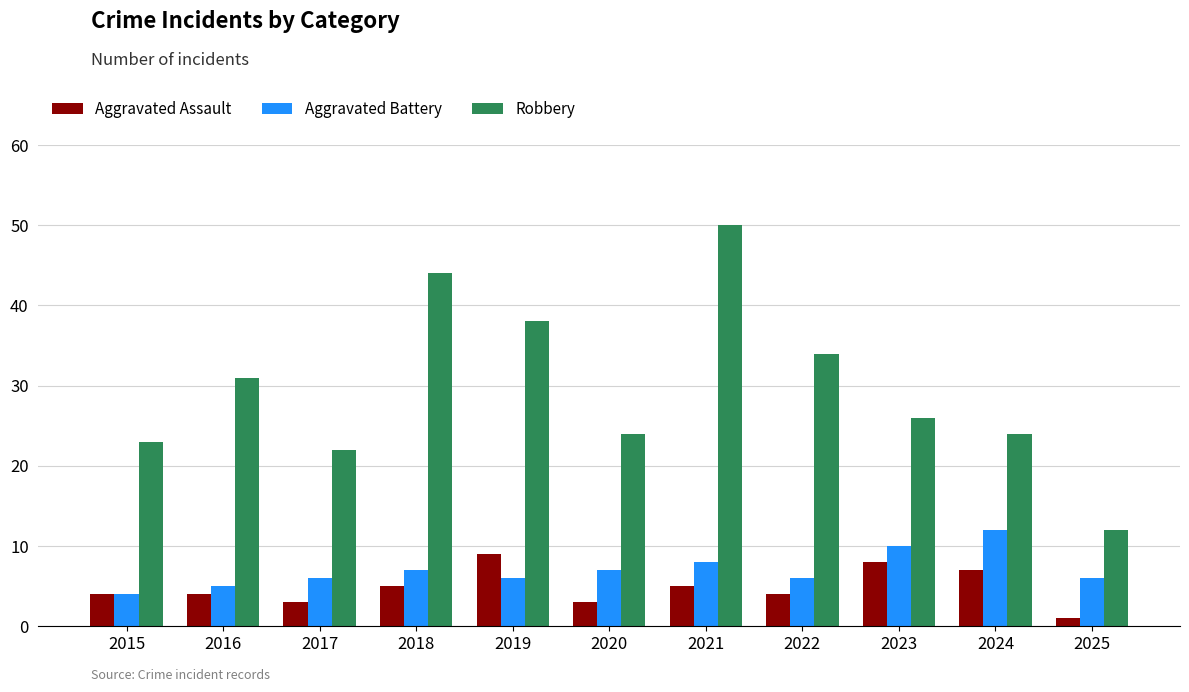

How many data points does each series have?

11